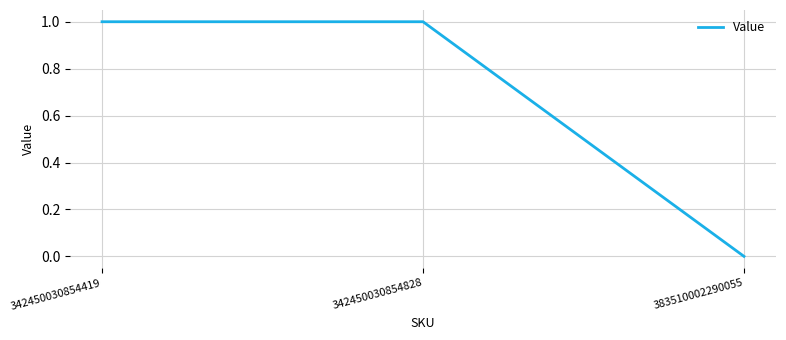

The chart shows a value of 0 at 342450030854828. True or false?

False